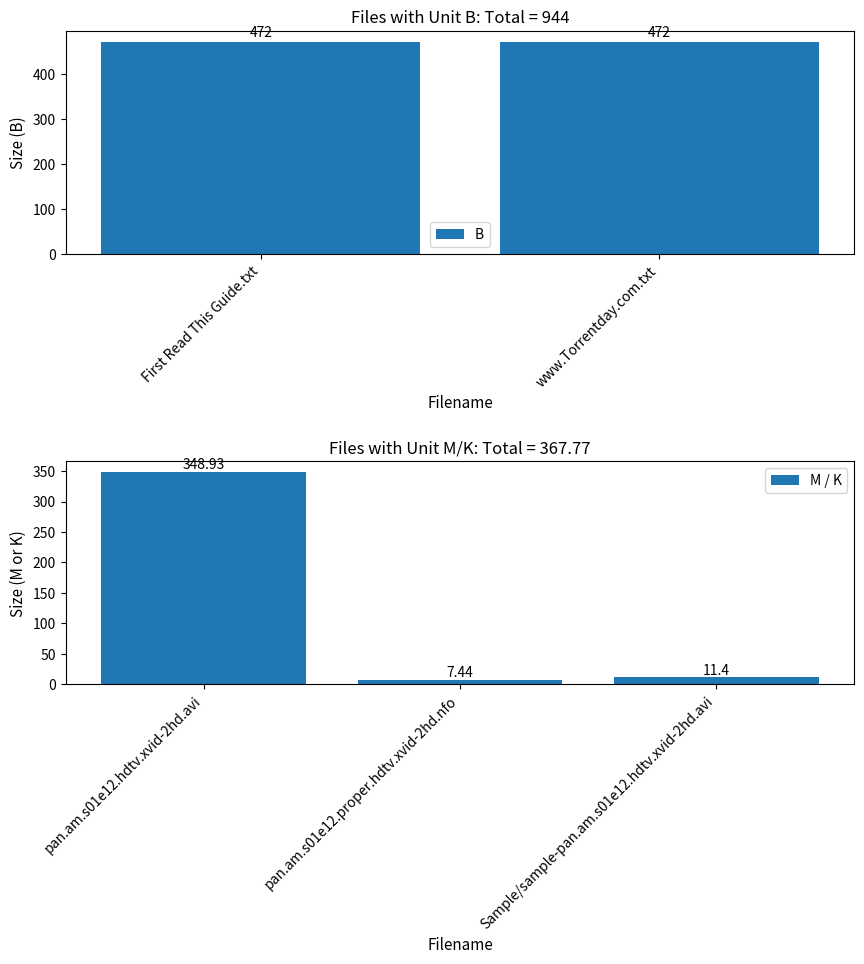

At which label is the value closest to 239?

pan.am.s01e12.hdtv.xvid-2hd.avi